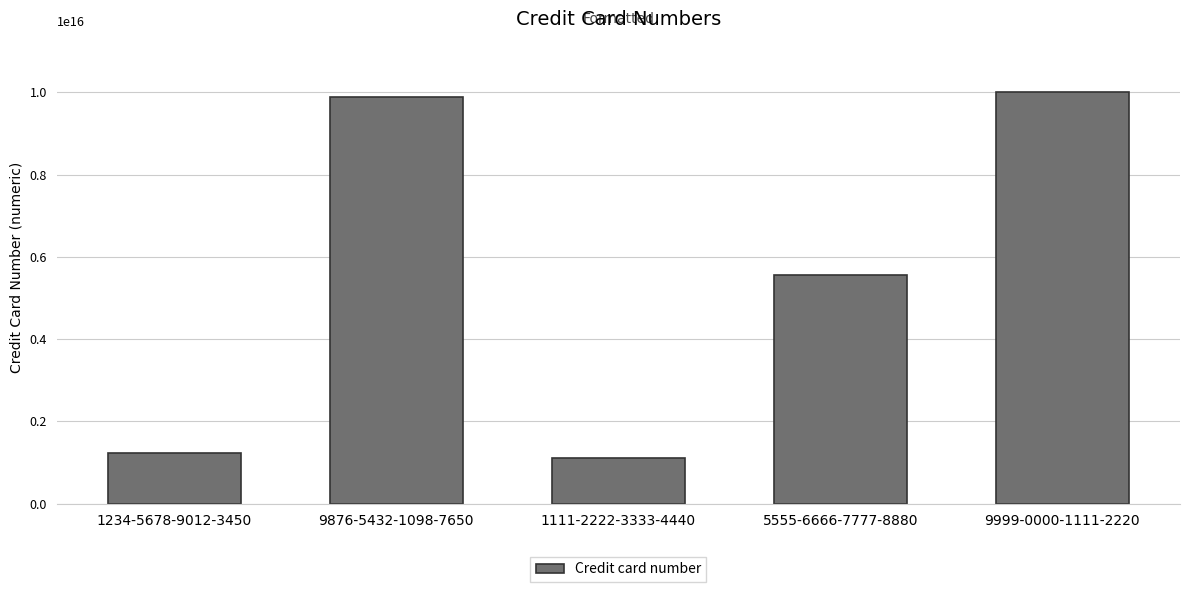

What is the ratio of the value at 9876-5432-1098-7650 to the value at 9999-0000-1111-2220?

1.0